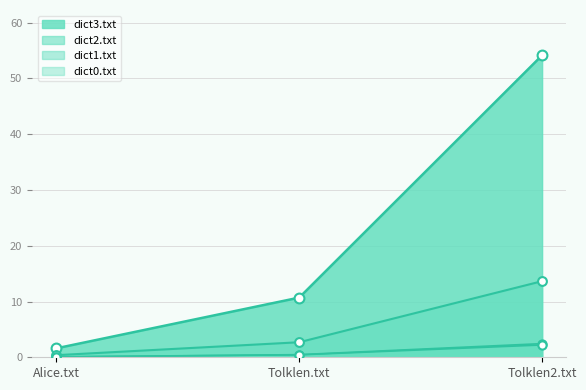

Which series contains the lowest Y value?

dict0.txt